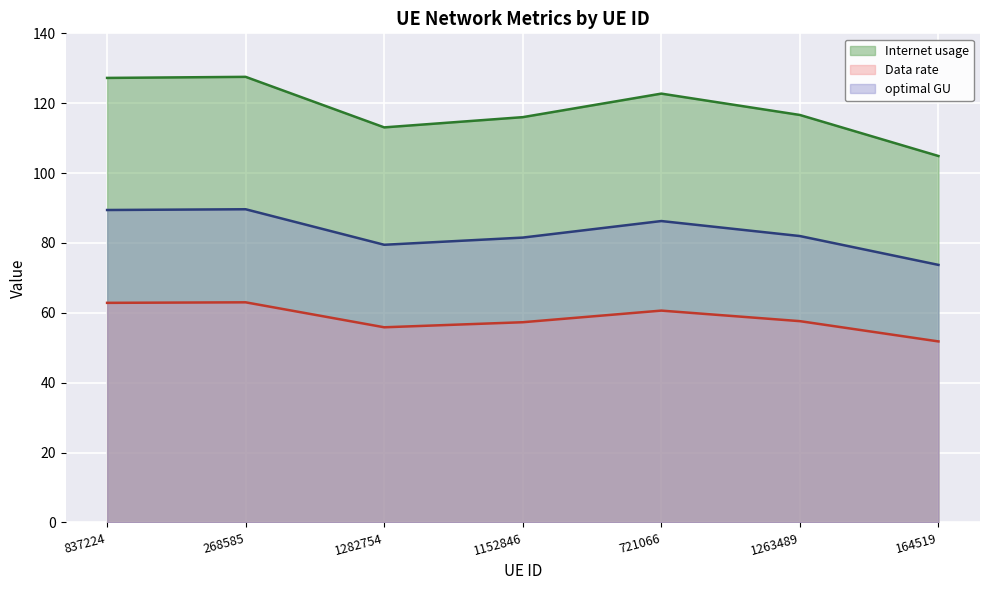

Between 164519 and 837224, which is larger?

837224